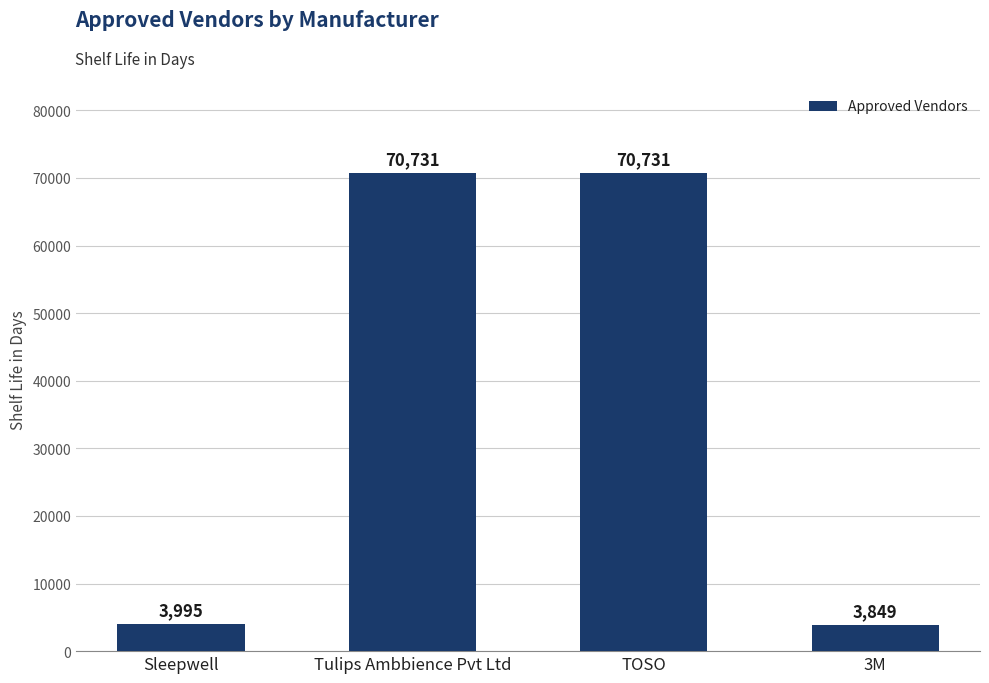

What is the sum of all values?

149306